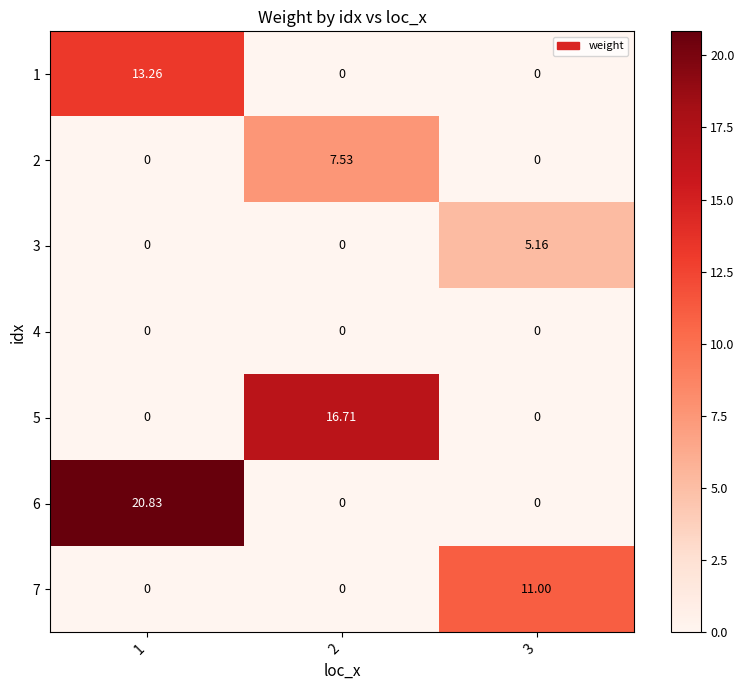

How many distinct data groups are displayed?

7